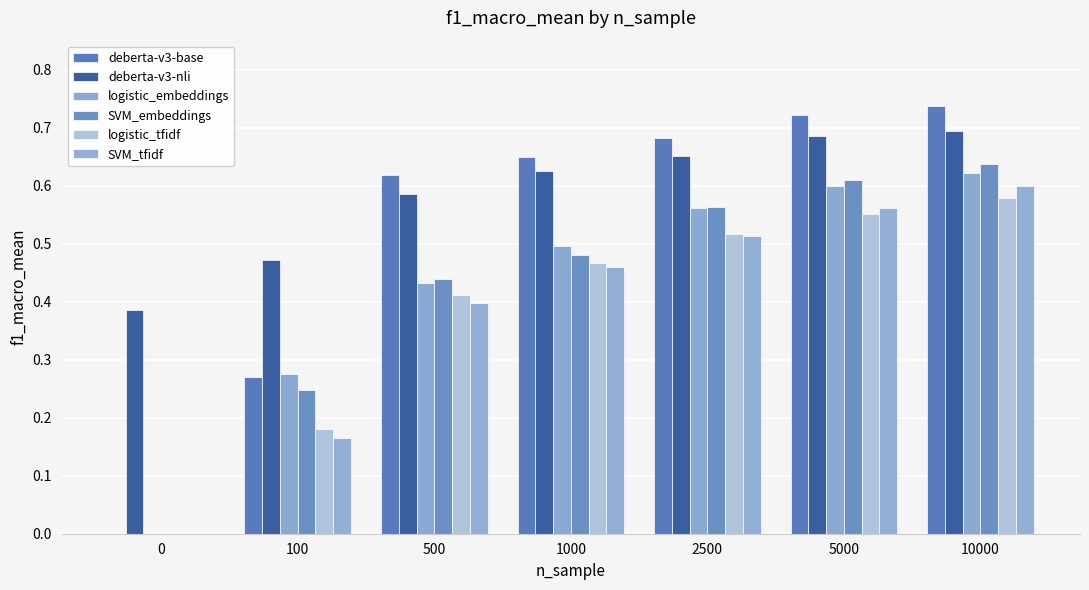

What is the total value across all series at 1000?

3.2